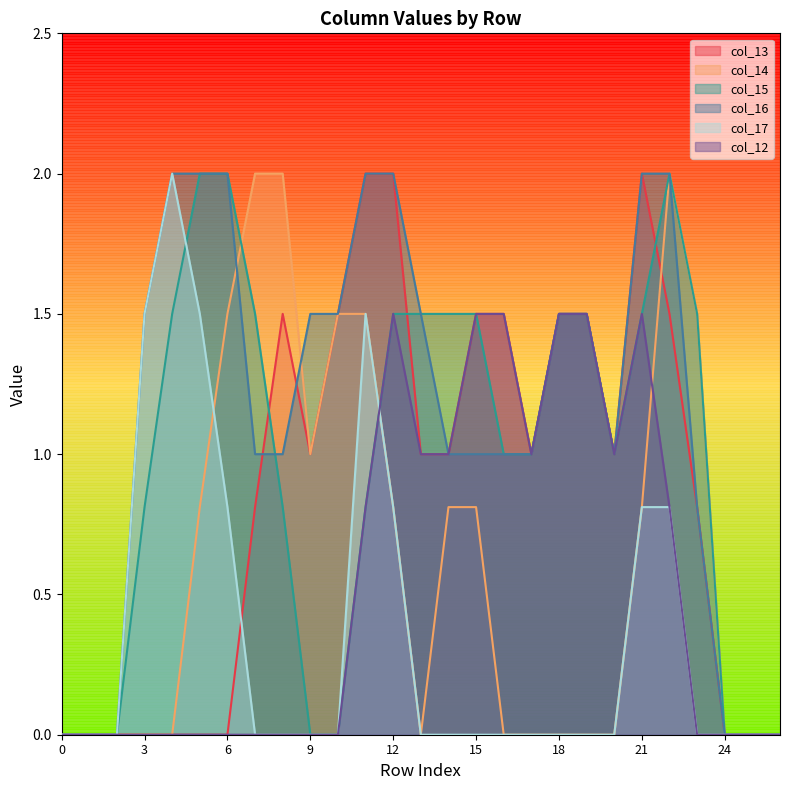

What is the sum of all col_14 values?

17.1